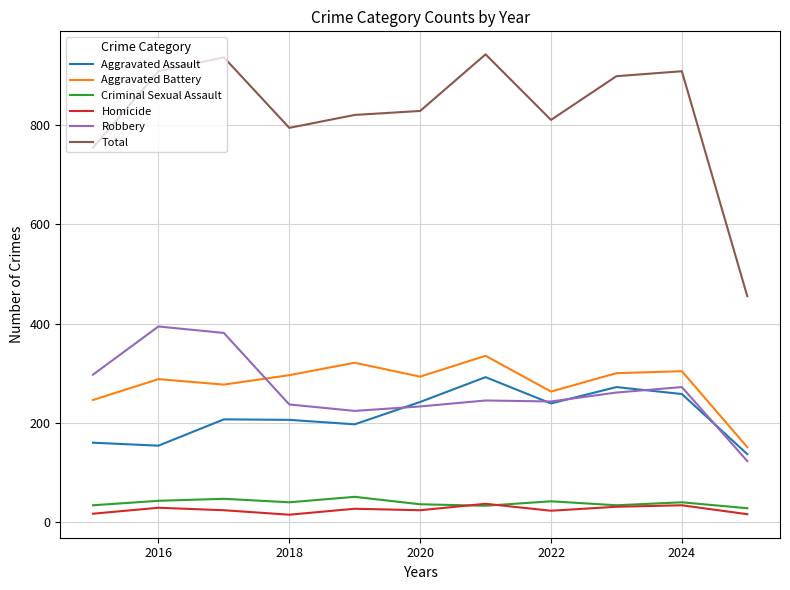

True or false: Criminal Sexual Assault and Aggravated Assault cross at least once.

False